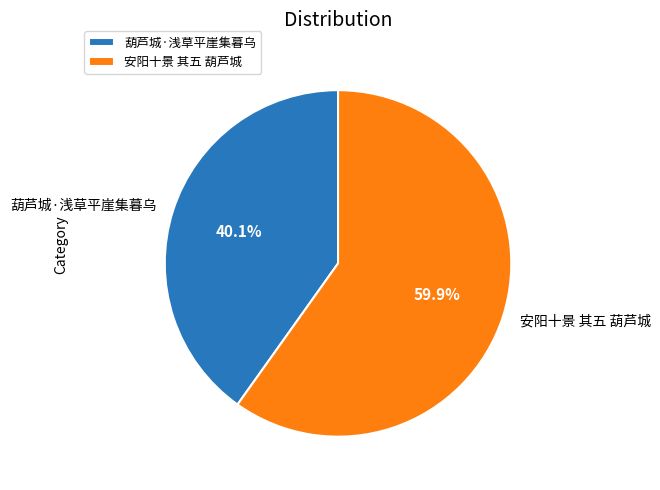

Is 安阳十景 其五 葫芦城 the majority of the pie?

Yes